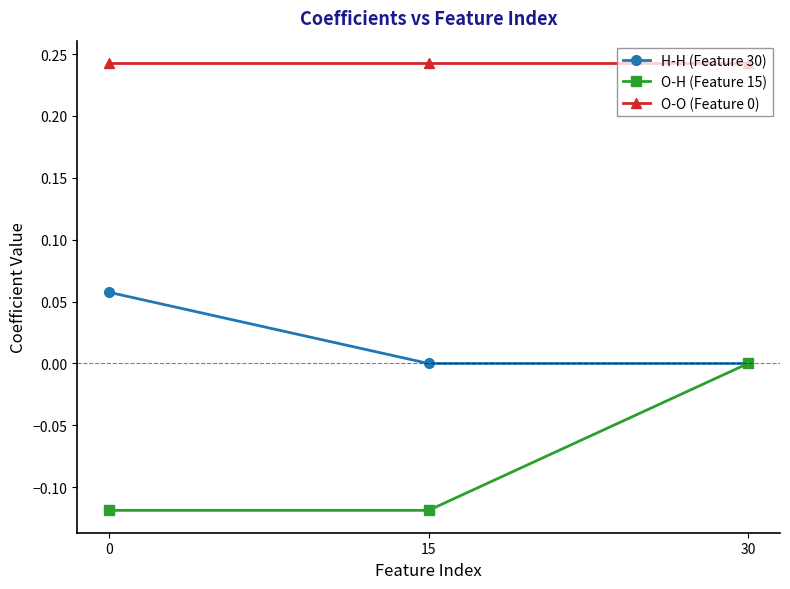

How many lines are shown in the chart?

3